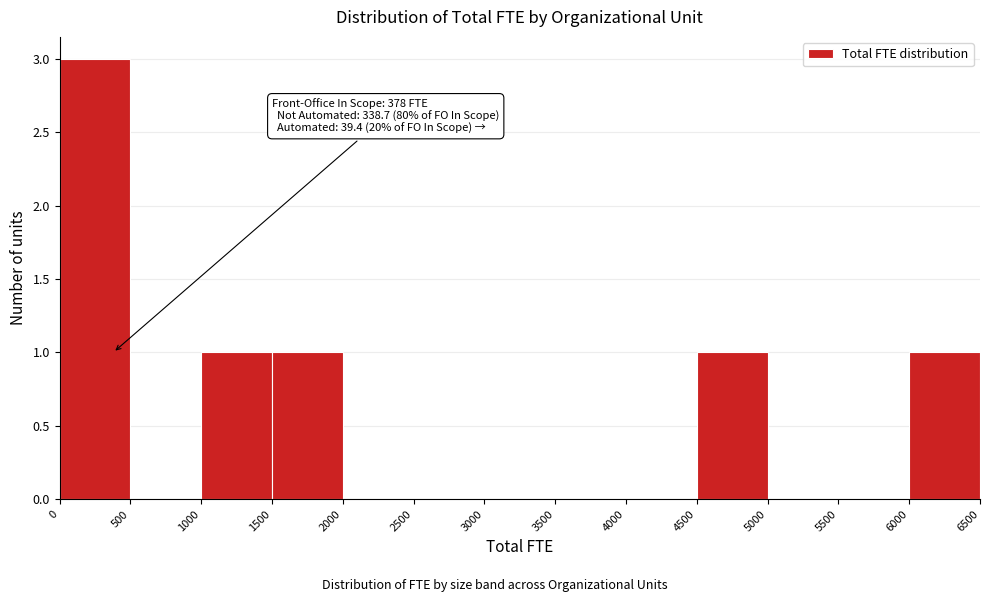

Which range on the x-axis has the tallest bar?

0 to 500